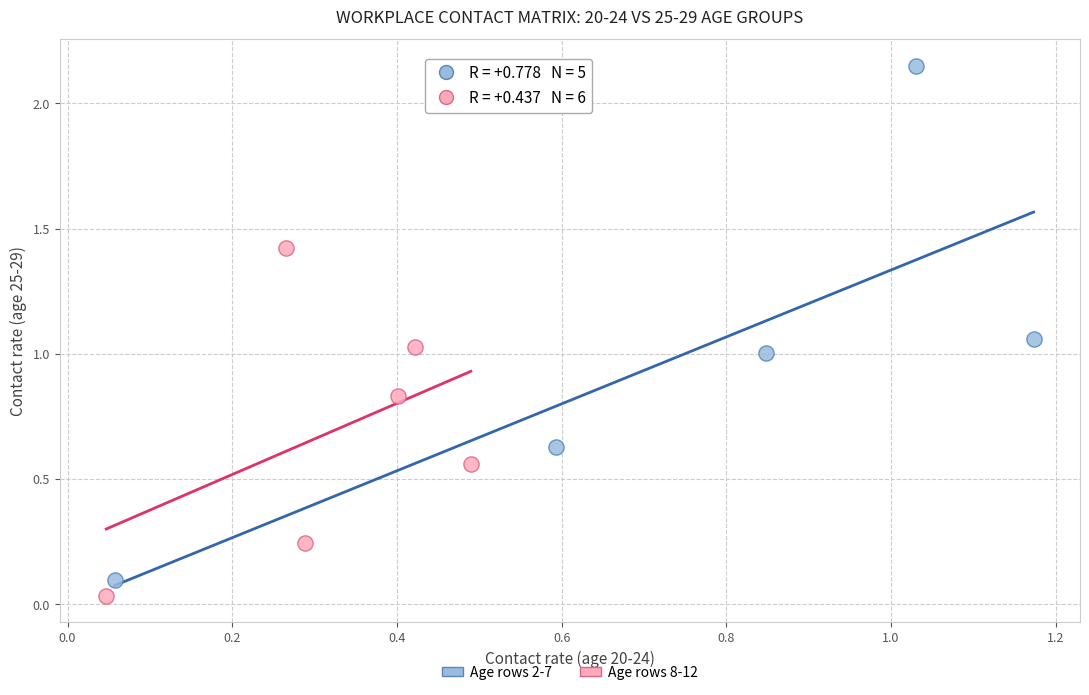

Which series reaches the maximum Y coordinate?

Age rows 2-7